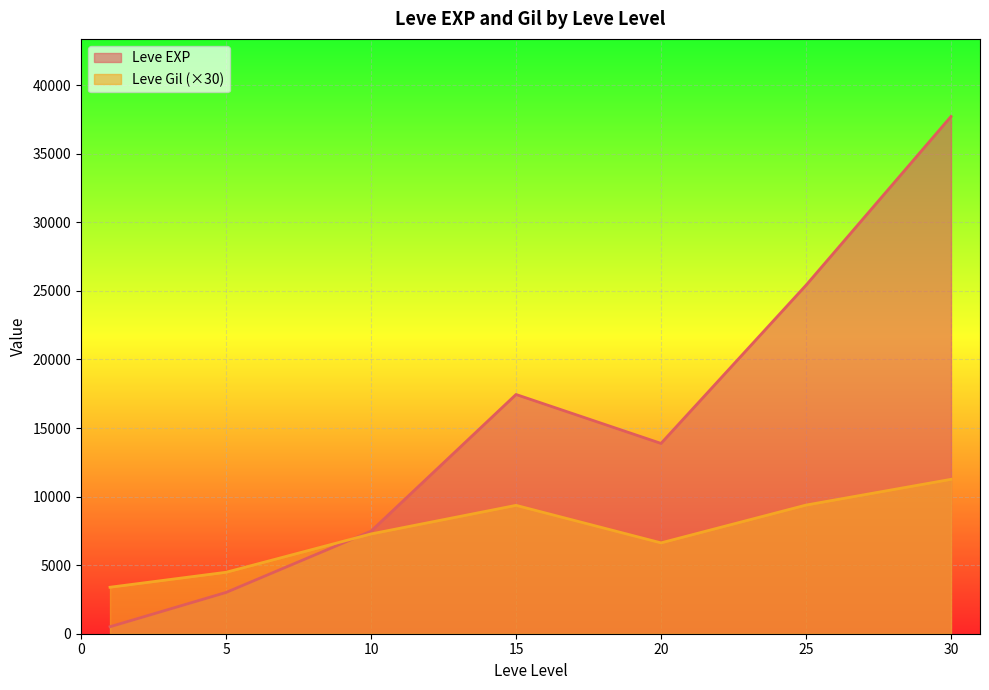

The Leve Gil series shows 412 at 10. True or false?

False